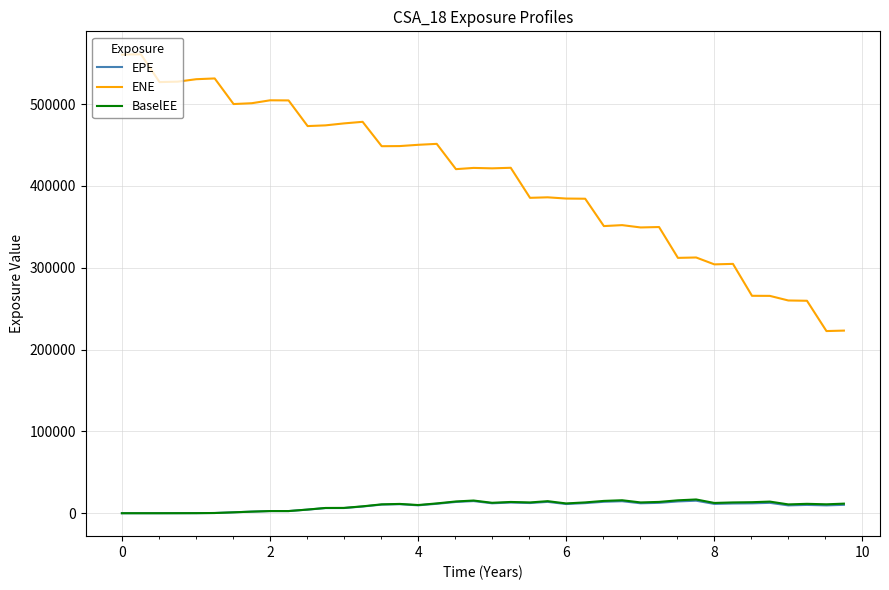

What is the greatest value displayed?

560841.0